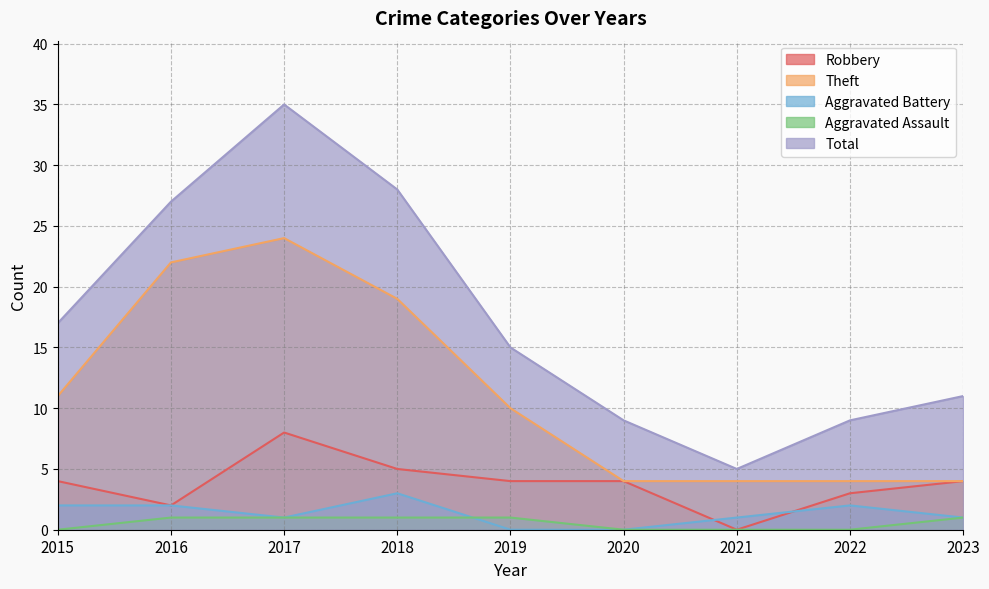

The value of Theft at 2020 is 5. True or false?

False